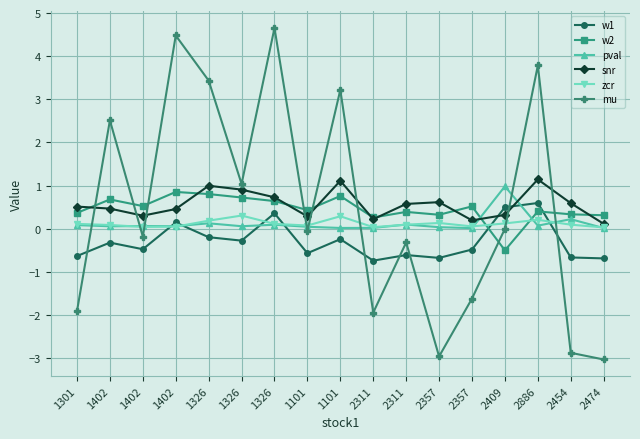

The value of pval at 1402 is 0.0. True or false?

False